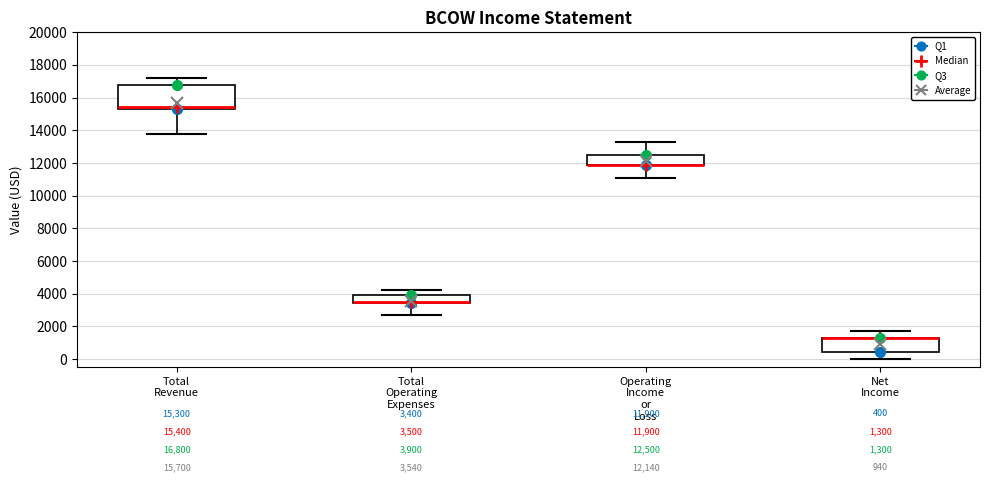

Comparing the boxes themselves (not the whiskers), which one is the tallest?

Total Revenue